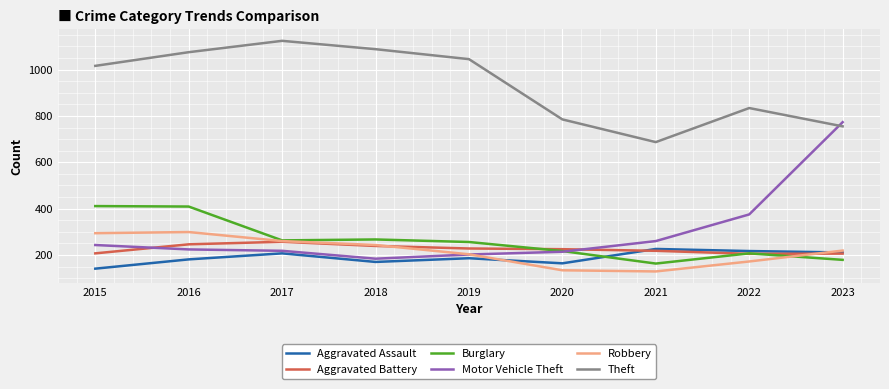

True or false: Burglary has a value of 362 at 2017.

False